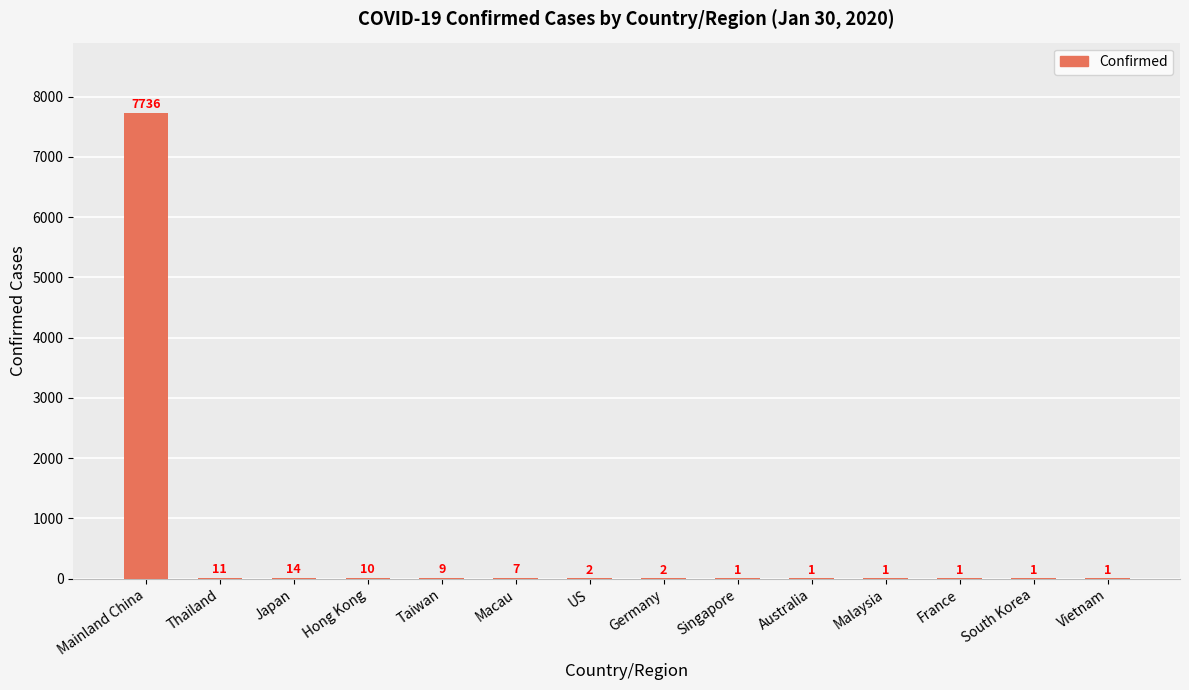

How many categories are shown in the chart?

14